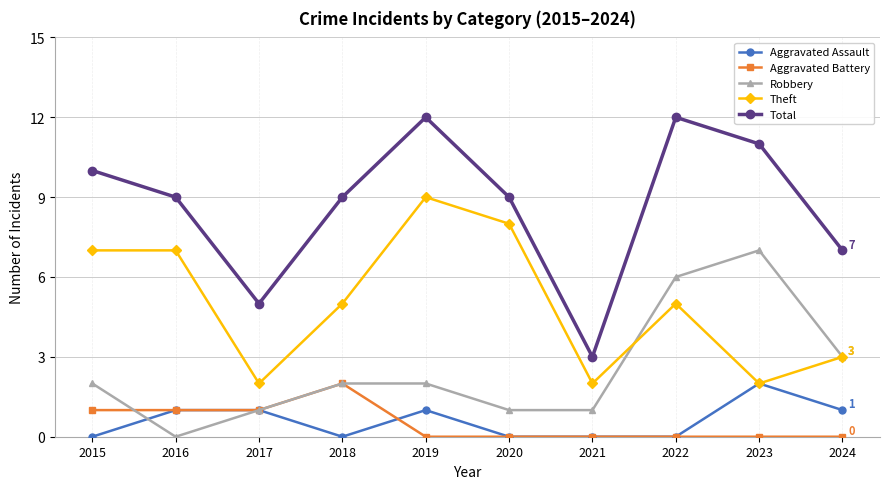

How many data points in Aggravated Assault are less than 1?

5